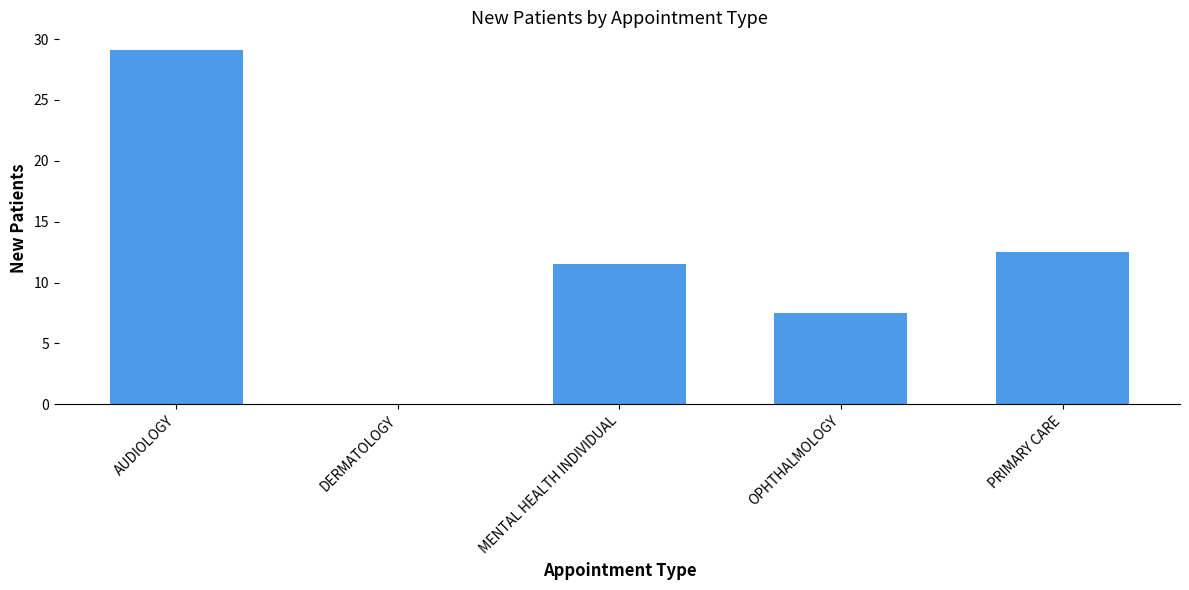

What is the sum of the values at DERMATOLOGY and MENTAL HEALTH INDIVIDUAL?

11.5